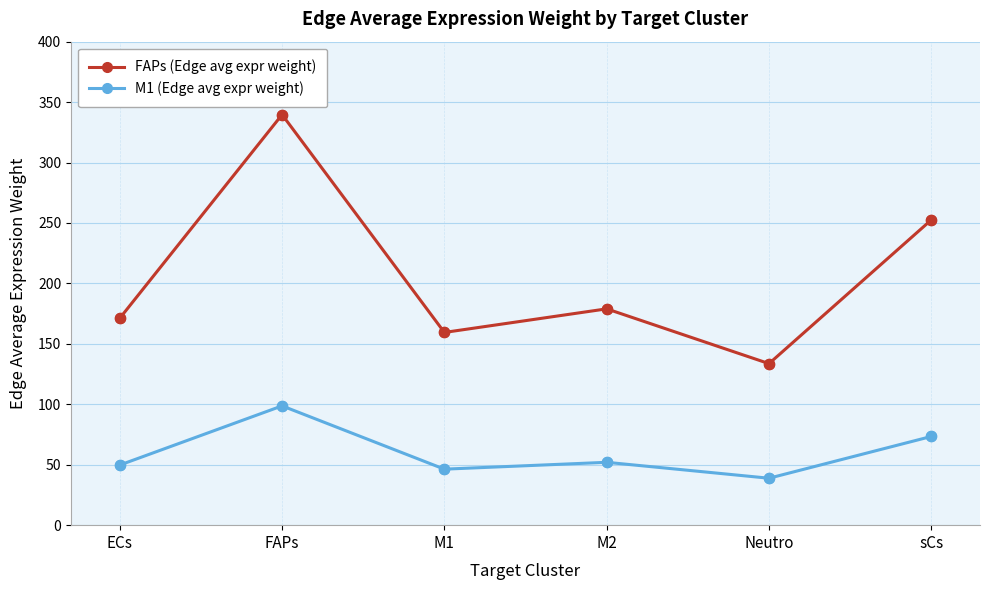

At how many categories does at least one series exceed 327?

1